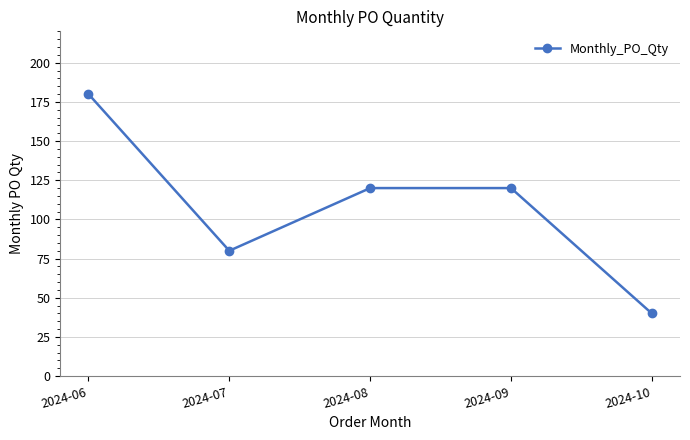

What is the maximum value shown in the chart?

180